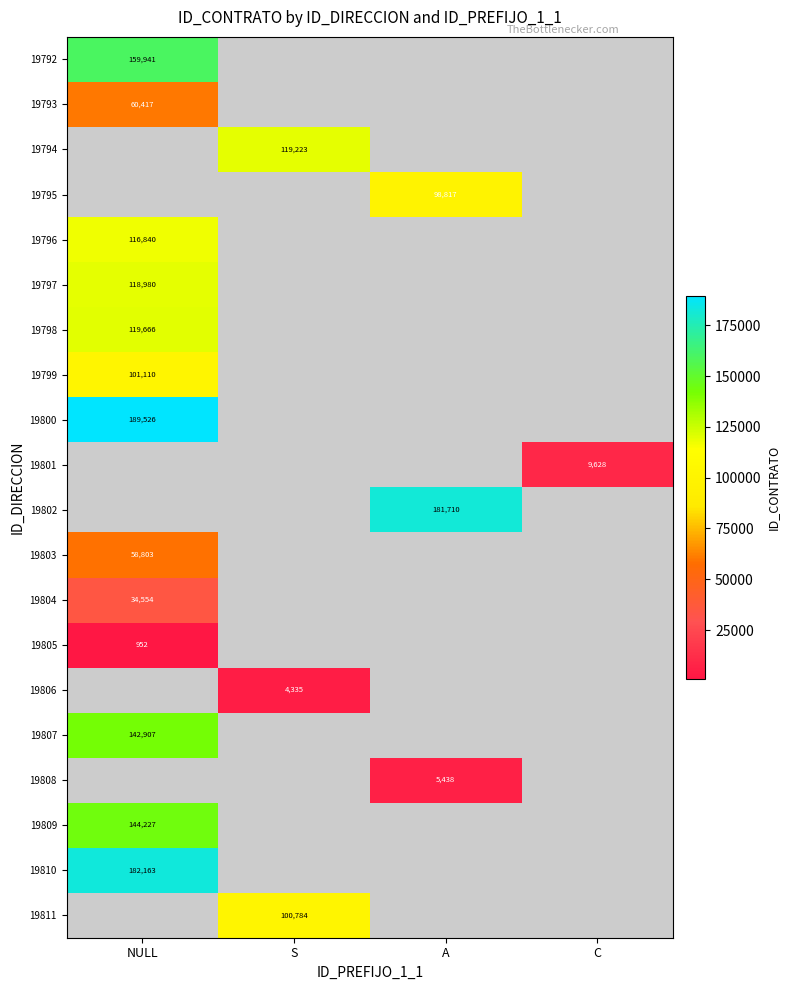

The value of 19792 at NULL is 159941. True or false?

True